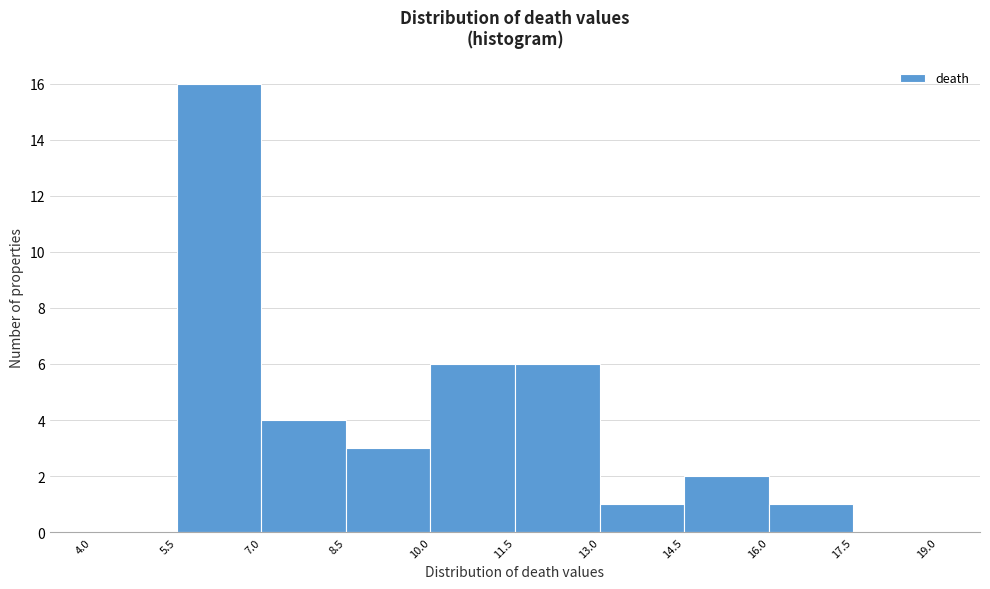

Reading left to right, list every bar in this chart as the range it spans on the x-axis followed by its height. The values are not printed on the chart, so give them approximately, as read against the axis.

4.0 to 5.5: 0
5.5 to 7.0: 16
7.0 to 8.5: 4
8.5 to 10.0: 3
10.0 to 11.5: 6
11.5 to 13.0: 6
13.0 to 14.5: 1
14.5 to 16.0: 2
16.0 to 17.5: 1
17.5 to 19.0: 0